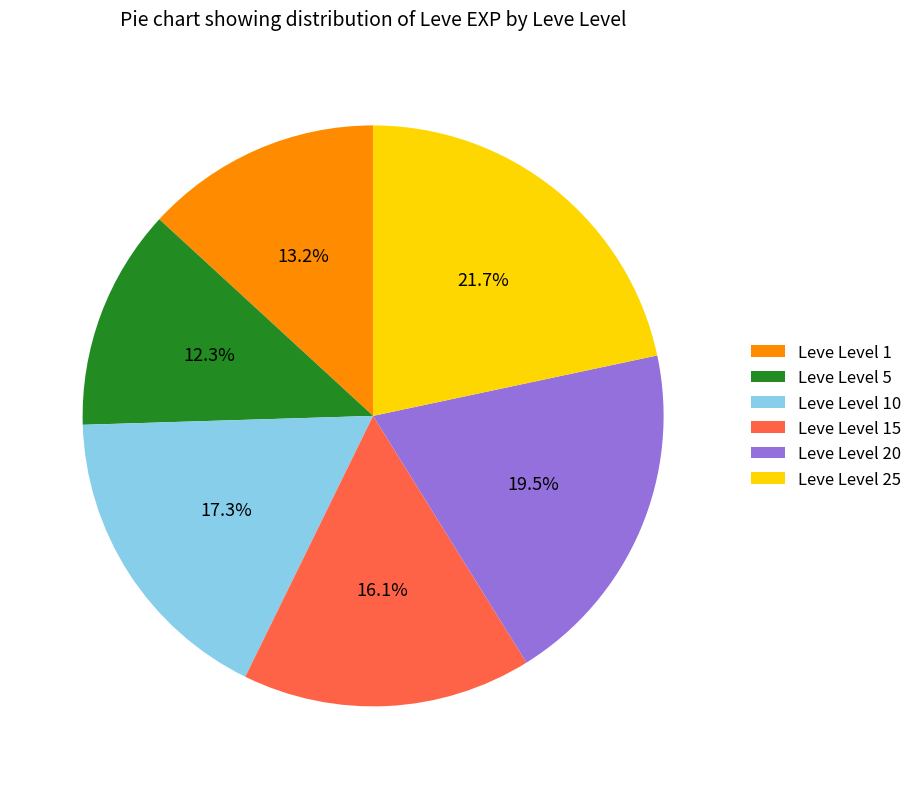

What is the total percentage of Leve Level 10 and Leve Level 5?

29.6%